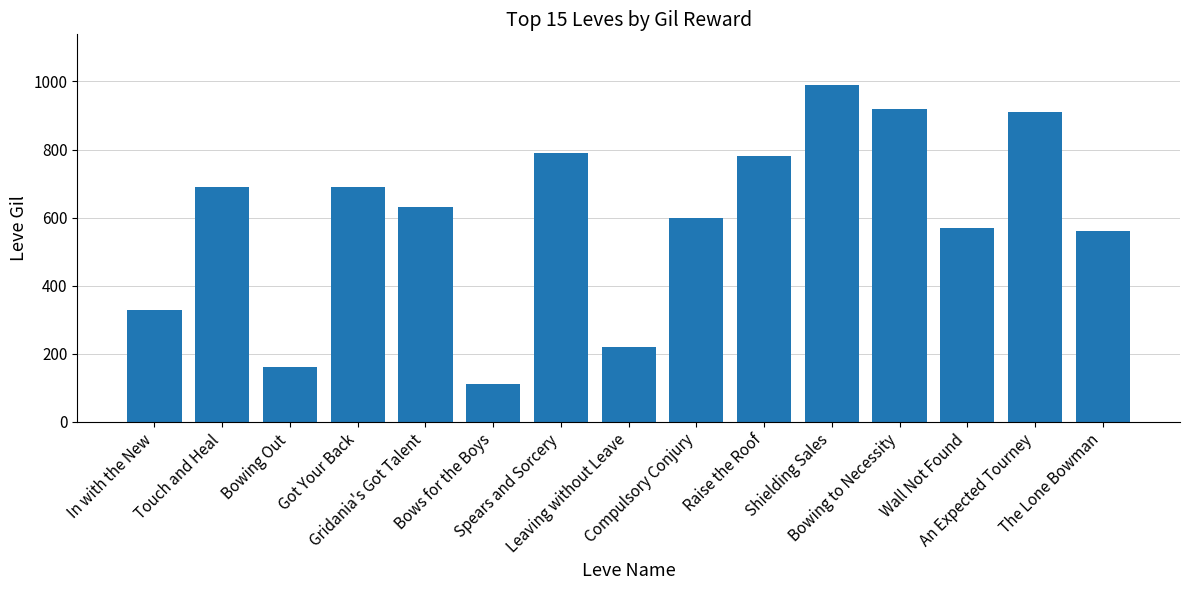

Reading left to right, what are all the values shown in this chart?

330	690	160	690	630	110	790	220	600	780	990	920	570	910	560